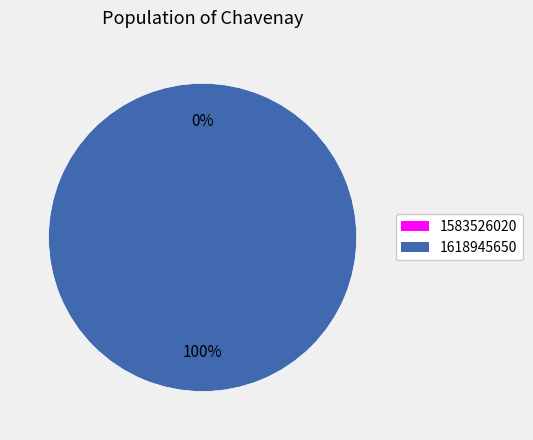

Count the number of slices in the pie.

2